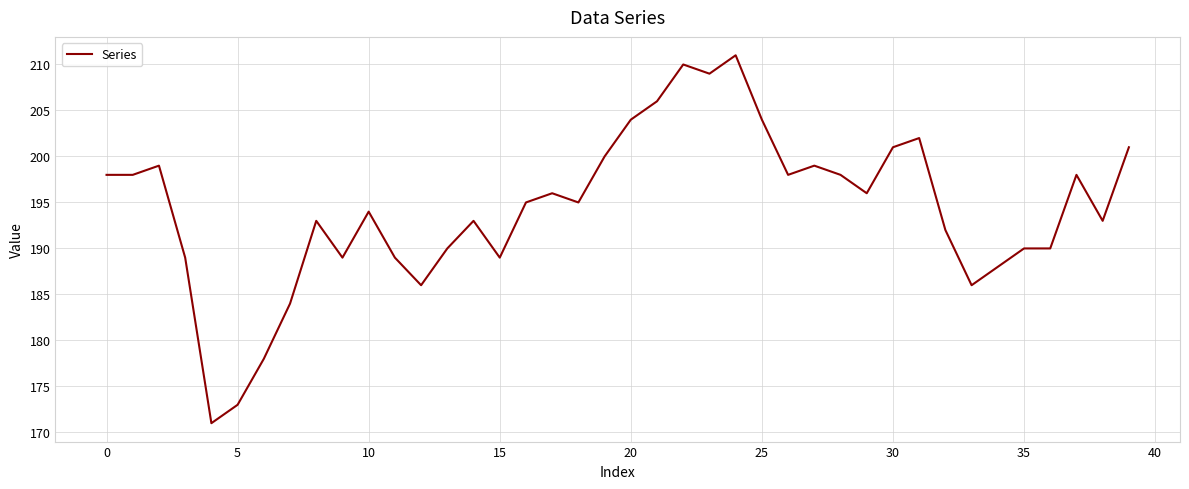

What is the difference between the maximum and minimum values?

40